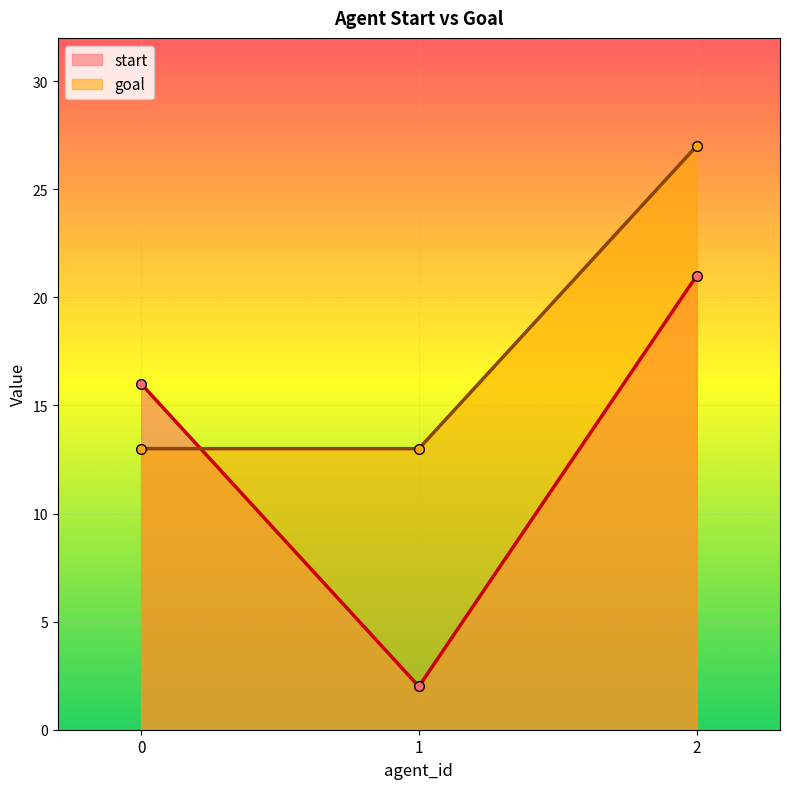

What is the value of the start point at the 3rd from the left?

21